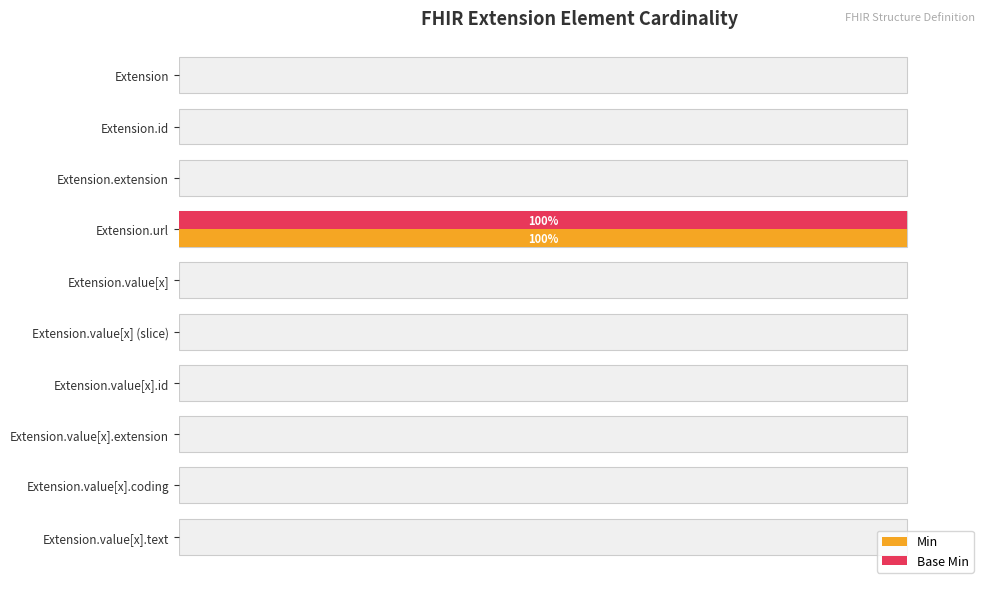

The Base Min series shows -55 at Extension.value[x].coding. True or false?

False